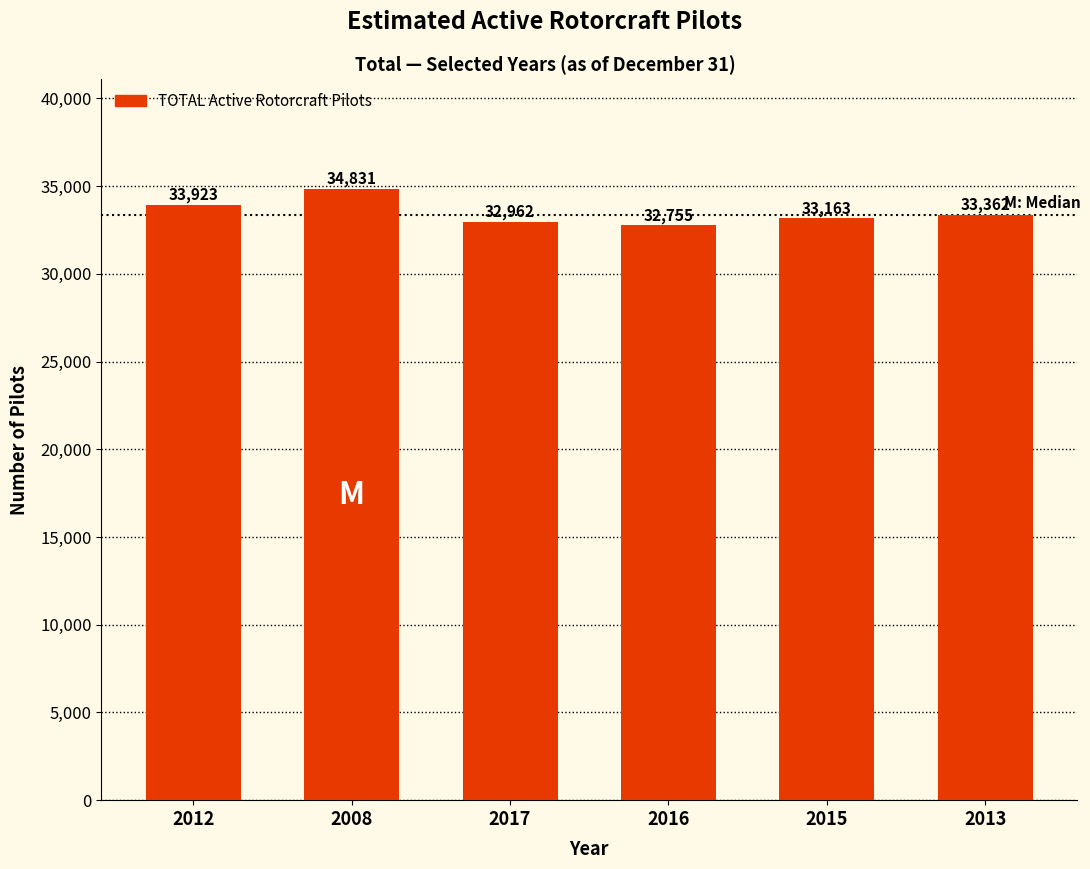

What is the label of the 4th bar from the right?

2017